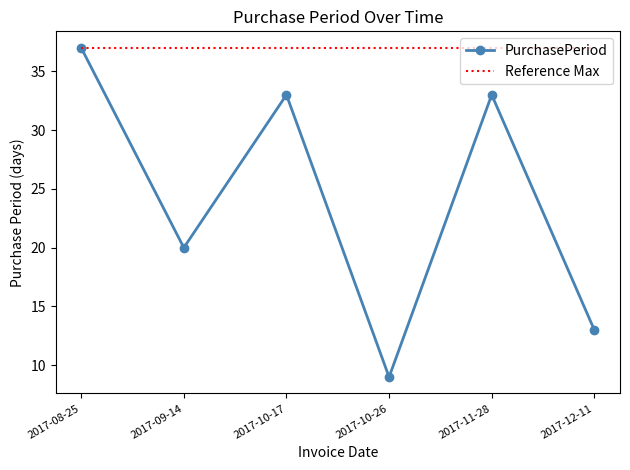

How many points are higher than both their immediate neighbors (excluding endpoints)?

2